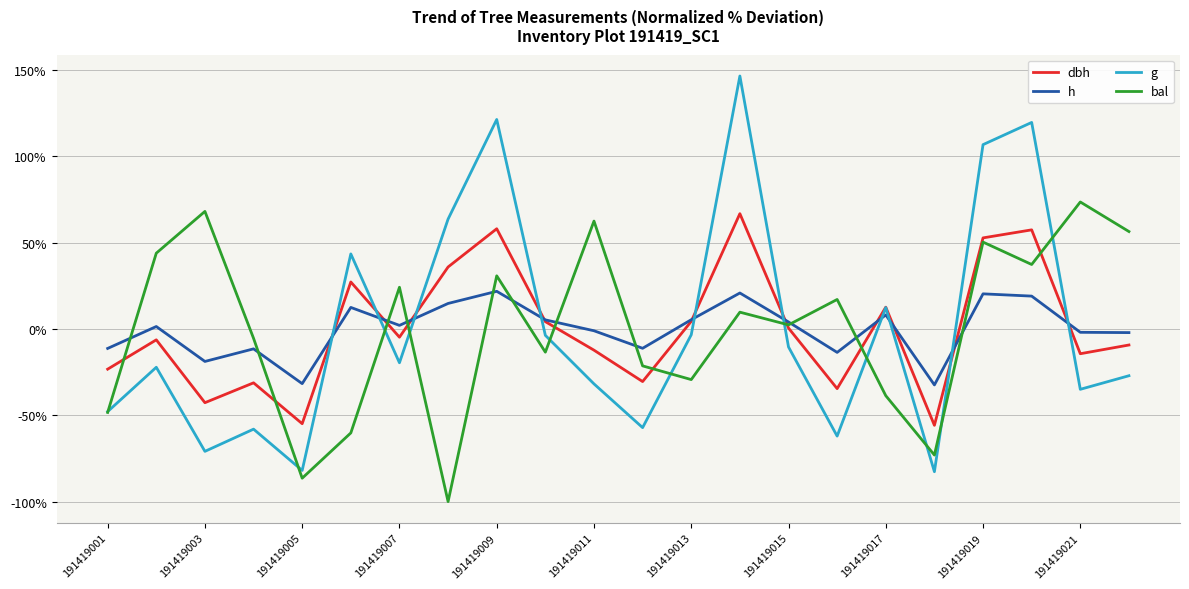

True or false: dbh has more than 1 points higher than both neighbors.

True